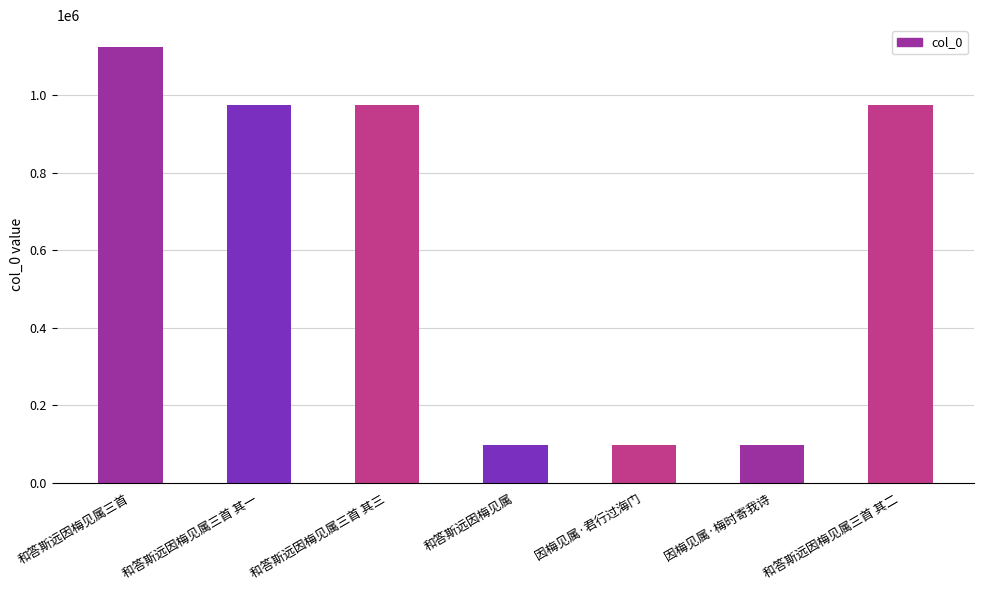

What is the sum of the values at 和答斯远因梅见属三首 其三 and 和答斯远因梅见属三首 其二?

1948225